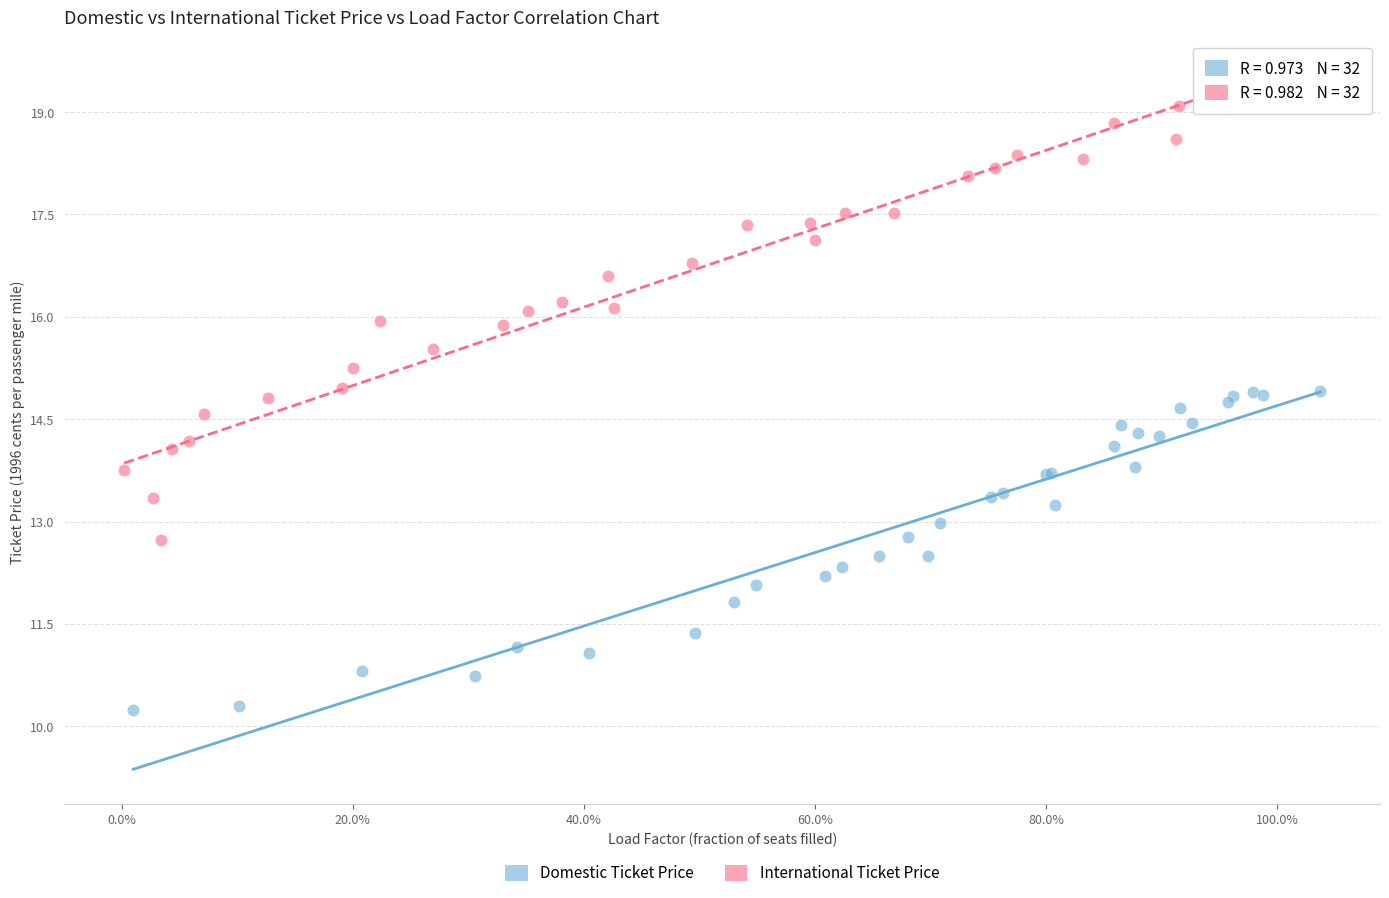

What are all the series names shown in the legend?

Domestic Ticket Price, International Ticket Price